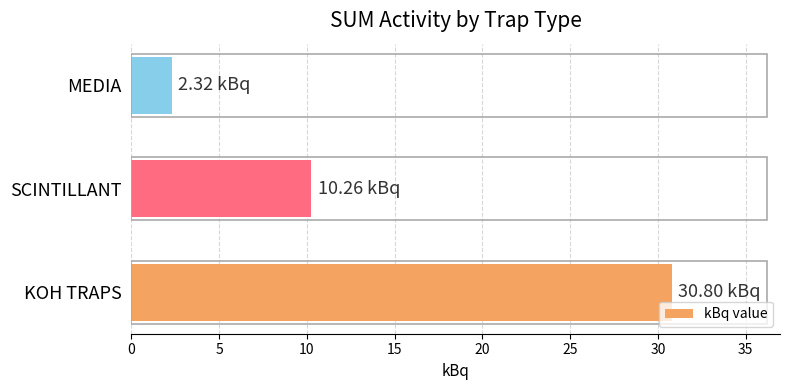

How many categories are shown in the chart?

3